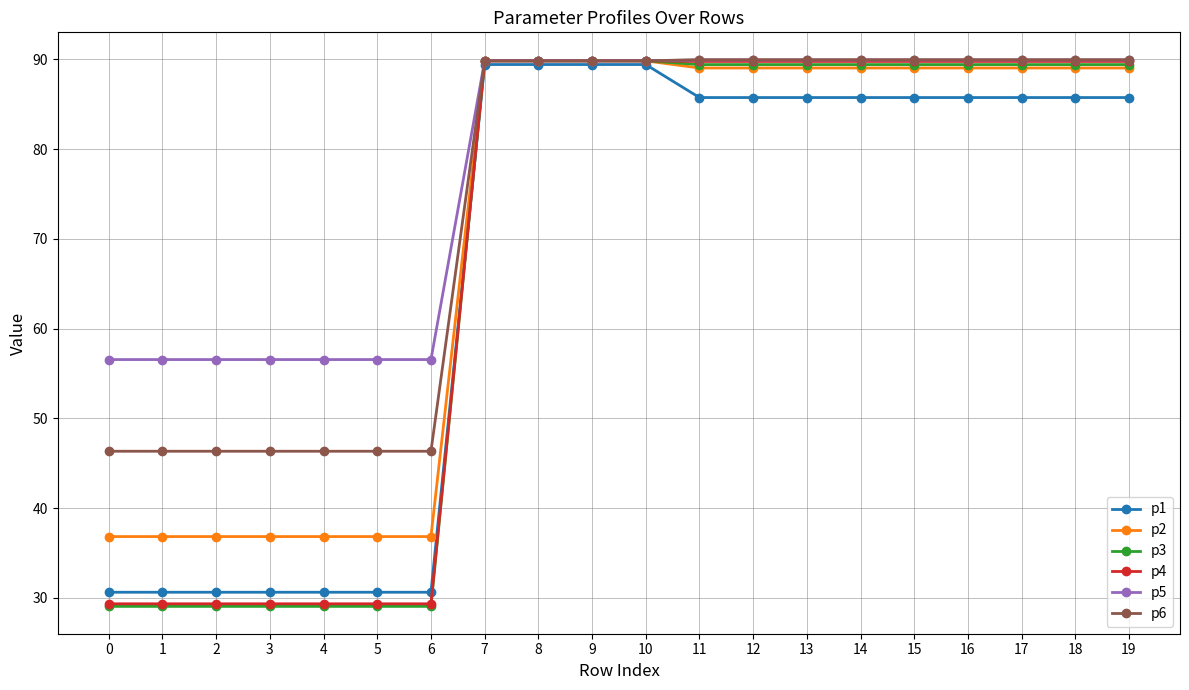

What is the value of the p5 point at the 15th from the left?

89.9